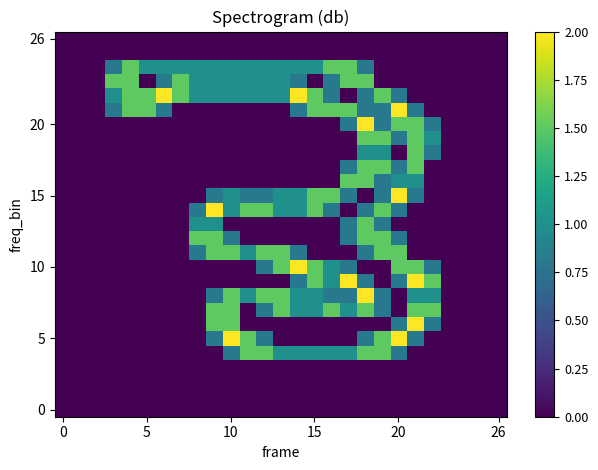

Which series has the largest range (max minus min)?

5